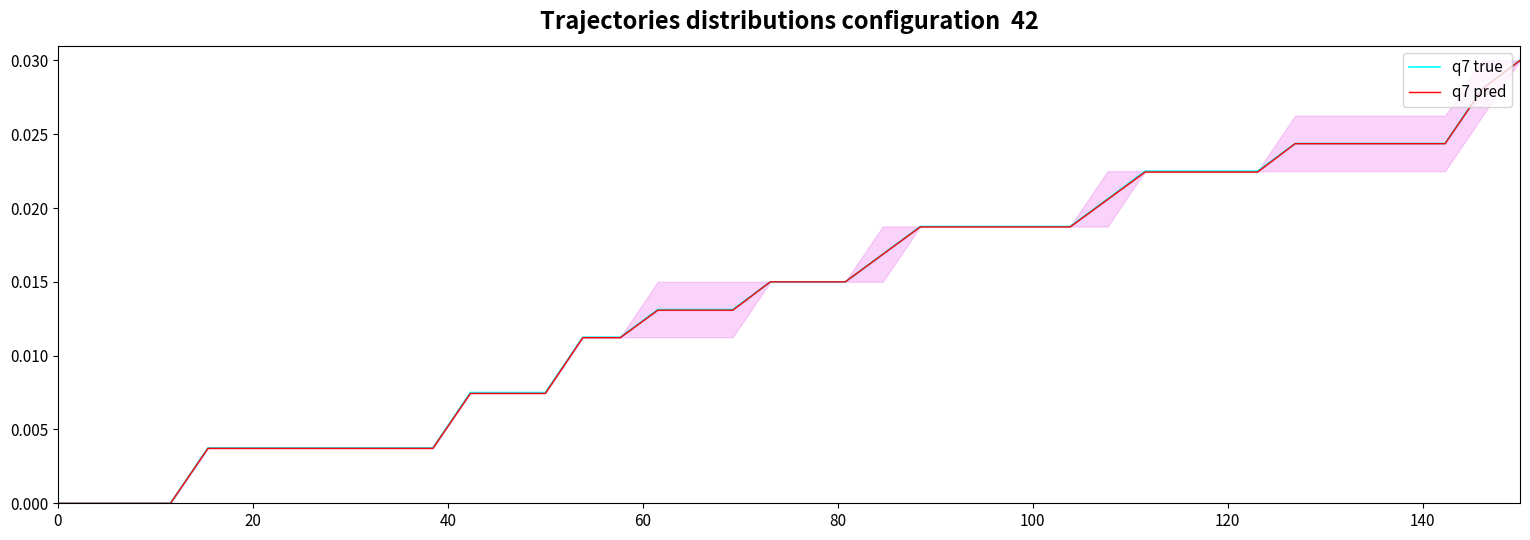

How many lines are shown in the chart?

2